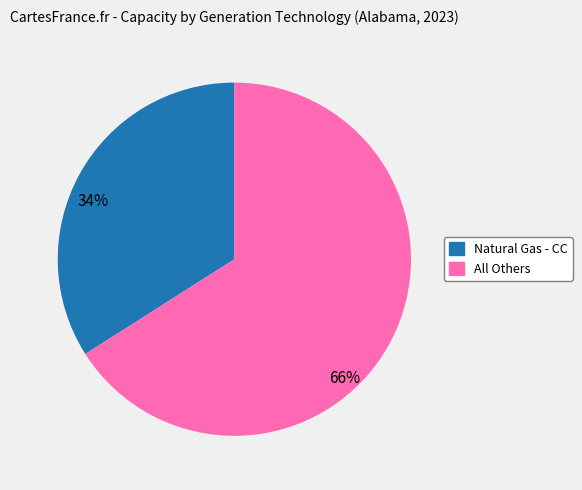

Does any single category account for the majority?

Yes